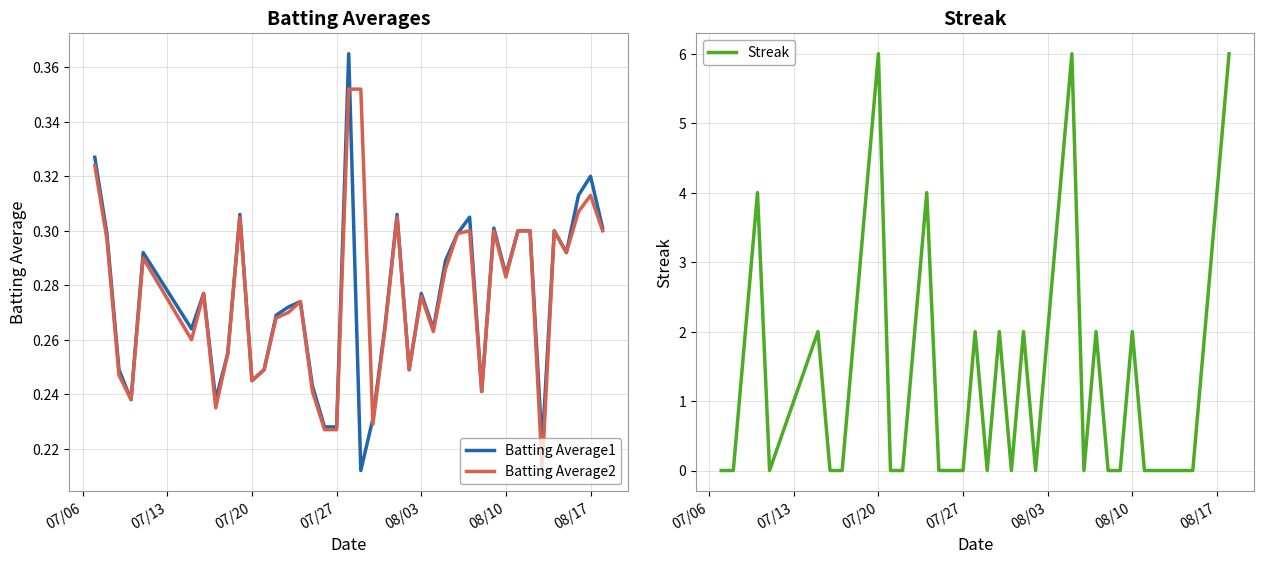

What are all the series names shown in the legend?

Batting Average1, Batting Average2, Streak